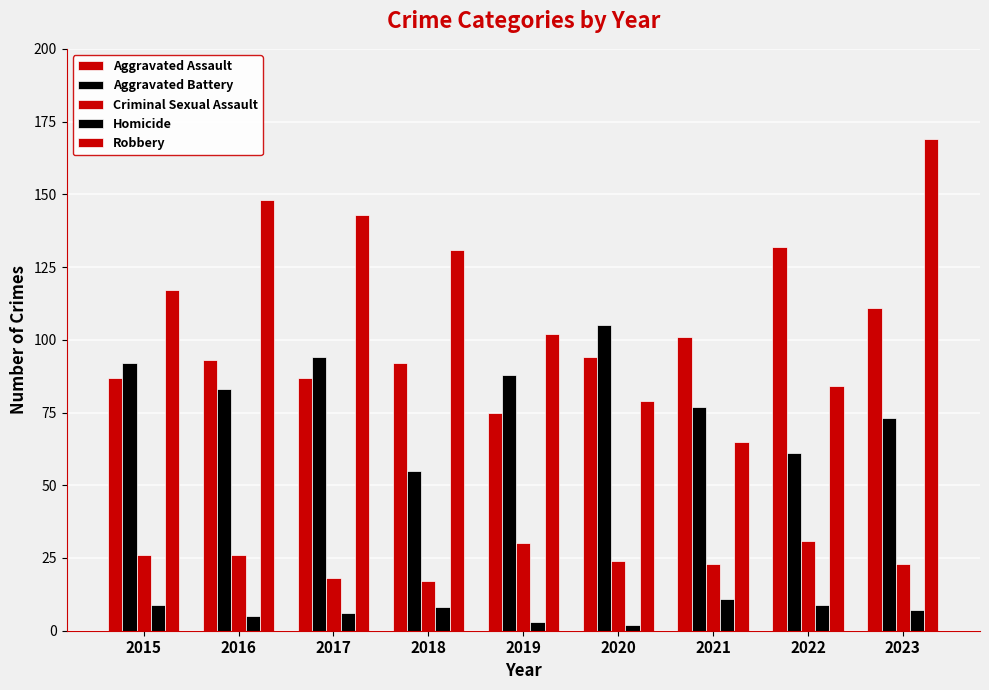

At which label does Aggravated Assault reach its peak?

2022